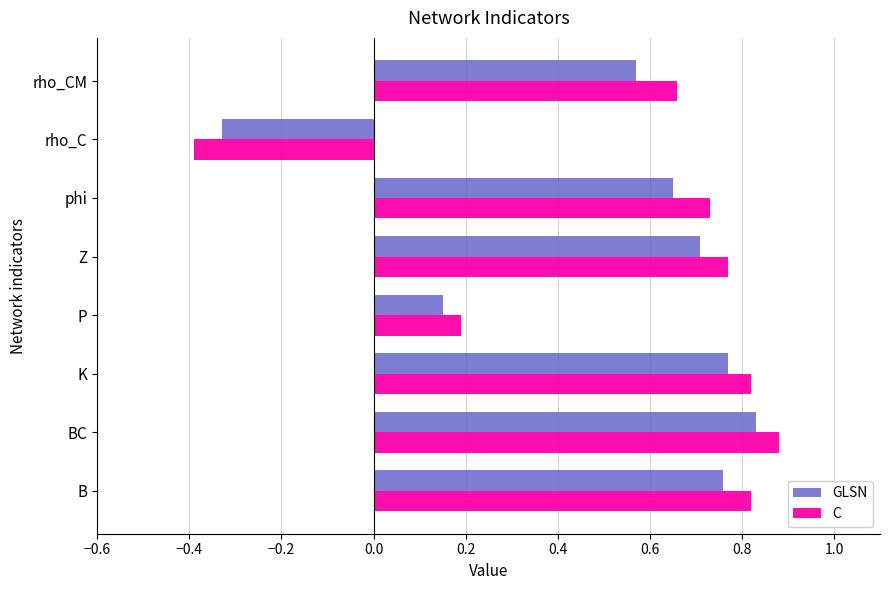

Where is C nearest to the value 0?

P